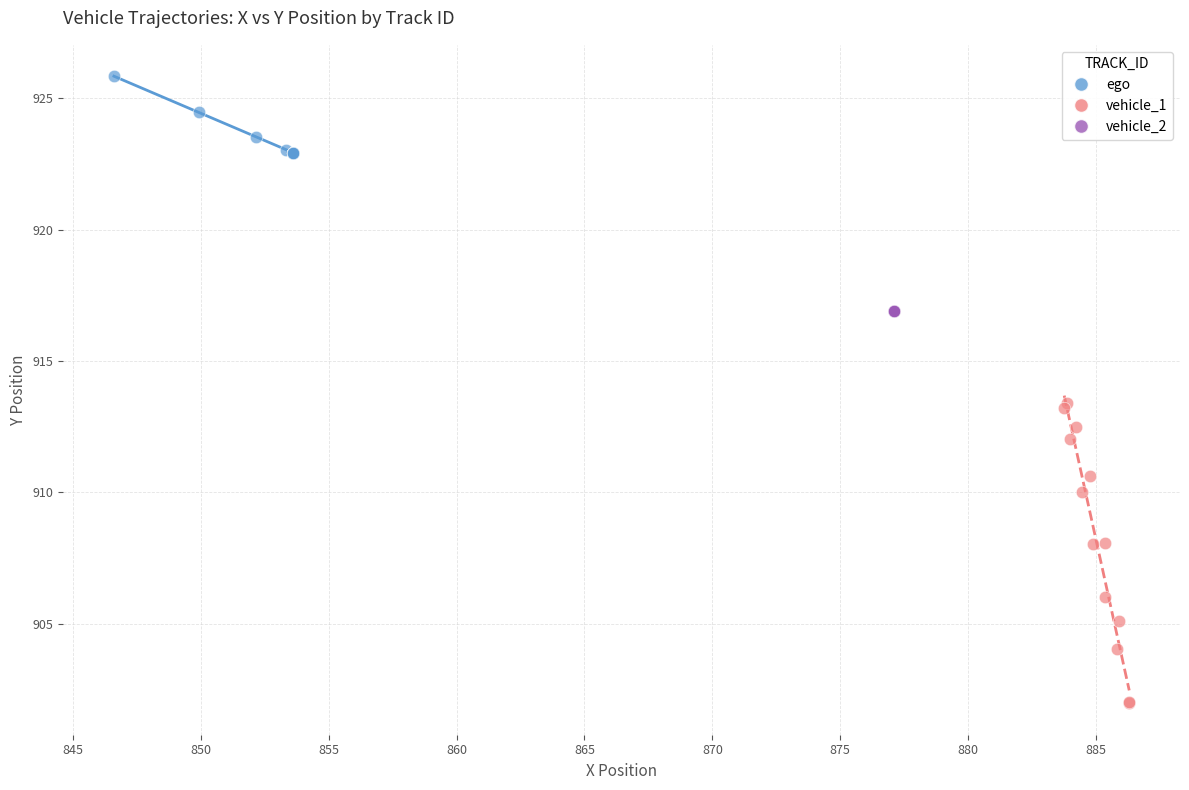

Which series contains the lowest Y value?

vehicle_1